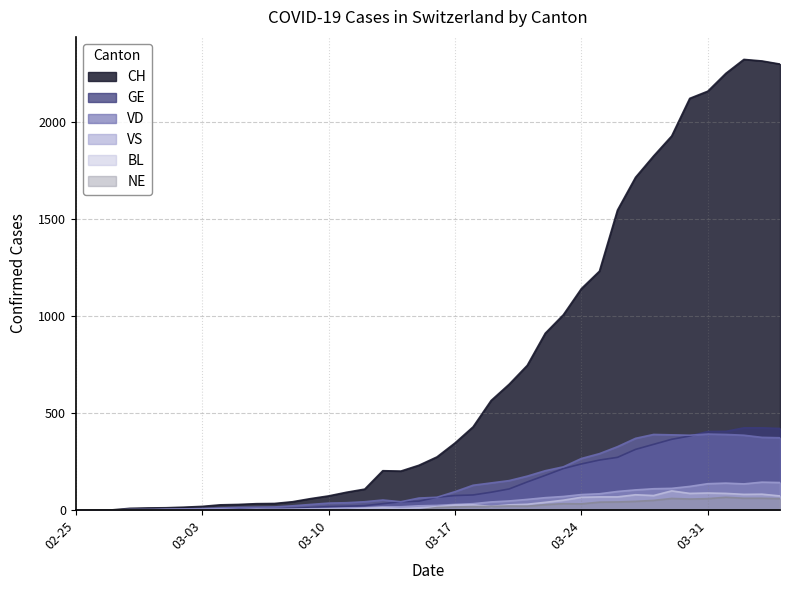

At which category does VS reach its first local peak?

2020-03-04